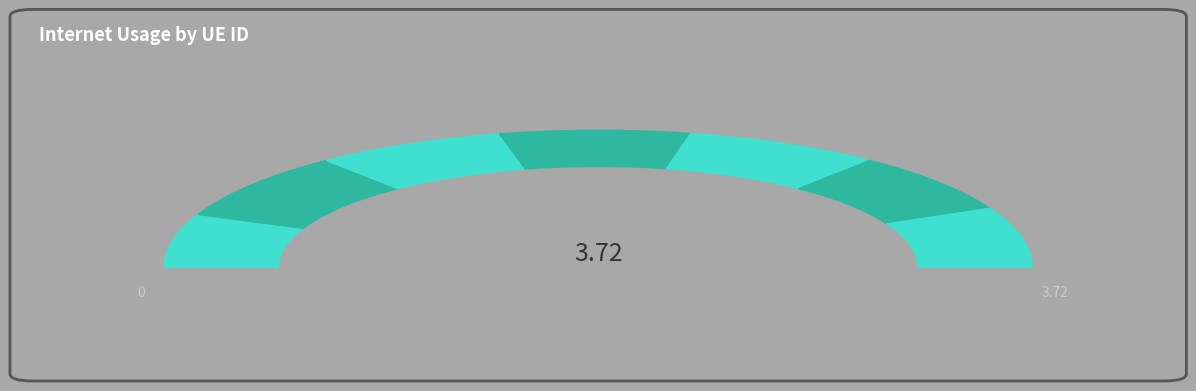

To the nearest percent, what is the difference between the largest and smallest slice percentages?

3%